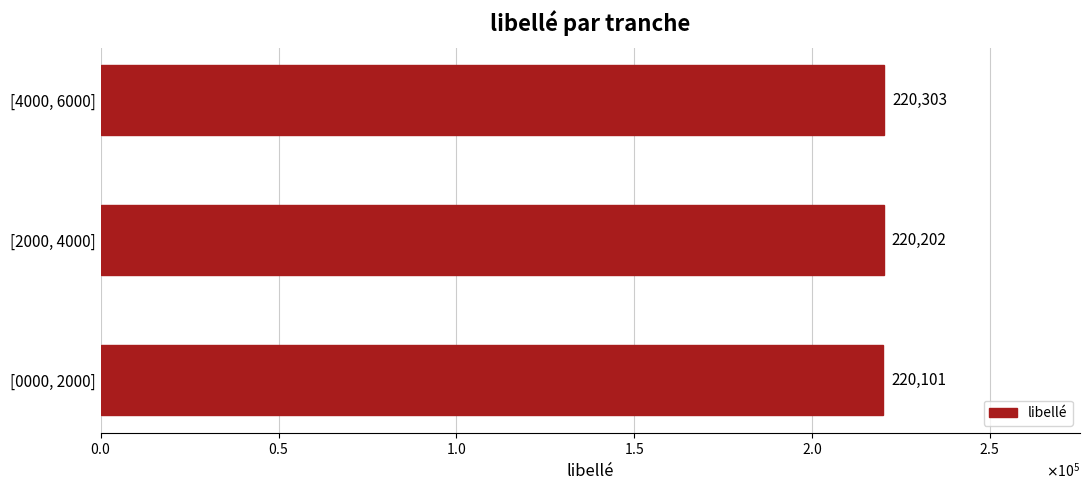

Rank the categories by value from highest to lowest.

[4000, 6000], [2000, 4000], [0000, 2000]